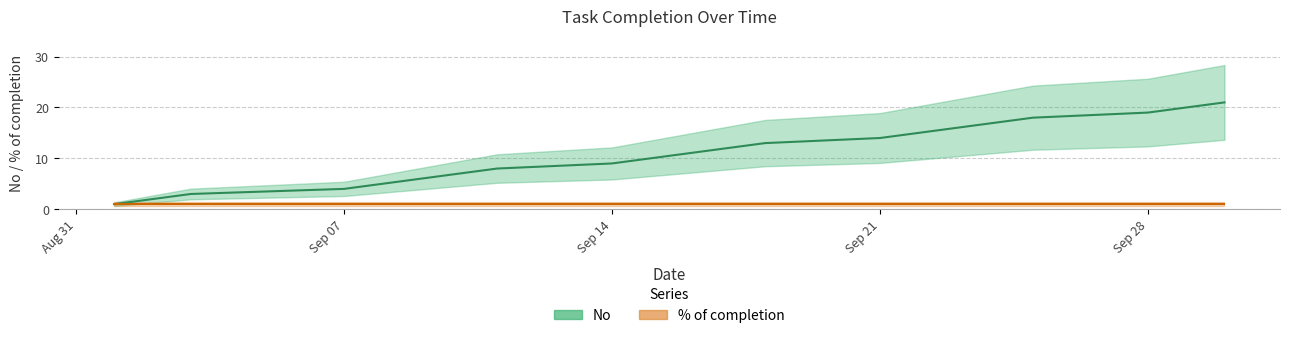

Rank the series by their maximum value, from highest to lowest.

No, % of completion